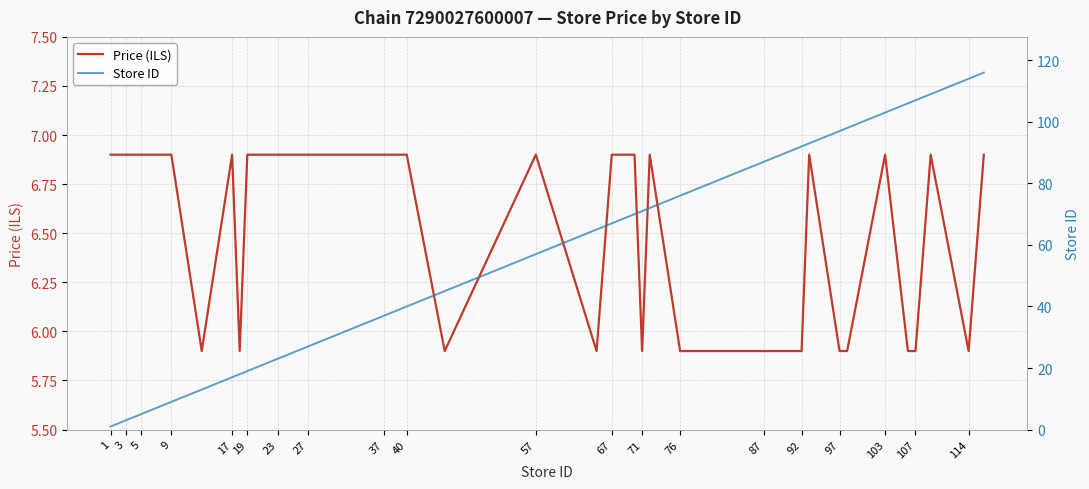

What is the difference between the maximum and minimum values in the Store ID series?

115.0